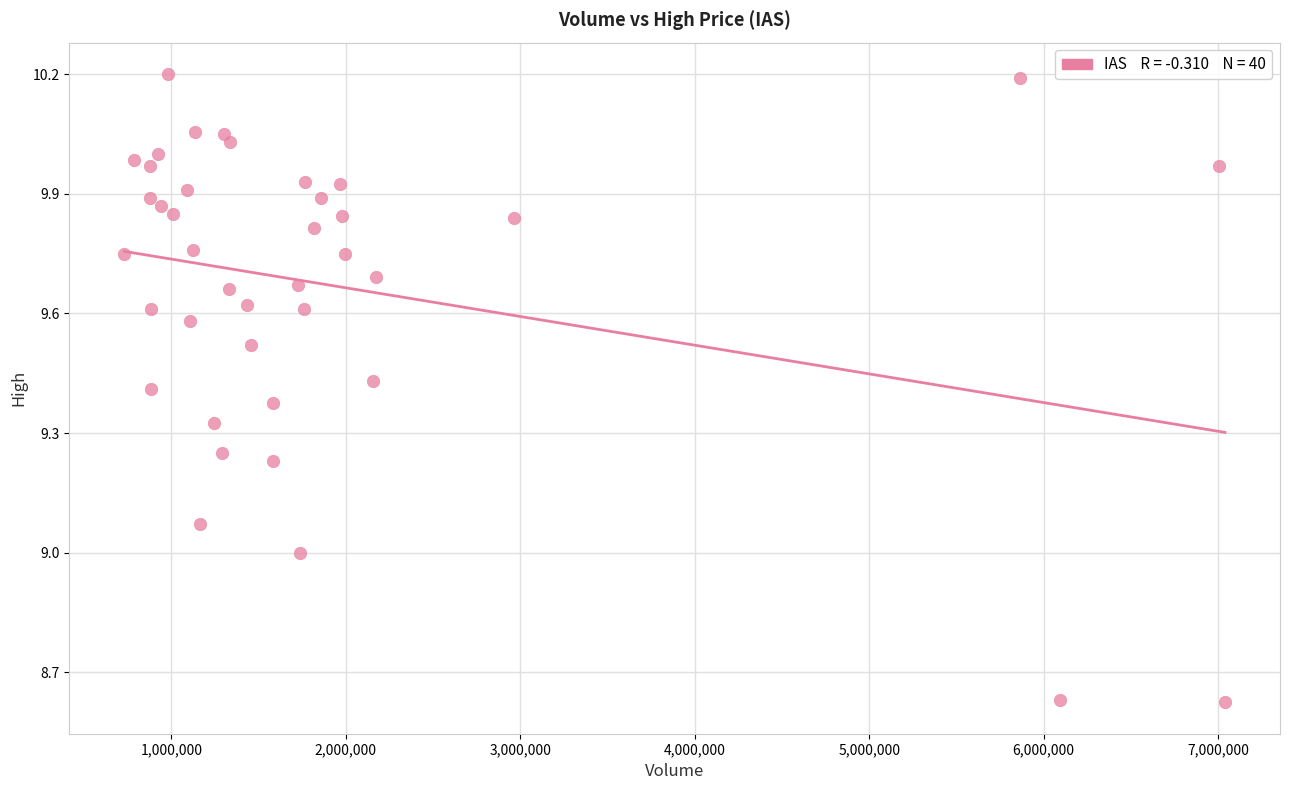

What is the range of X values (max minus min)?

6308300.0